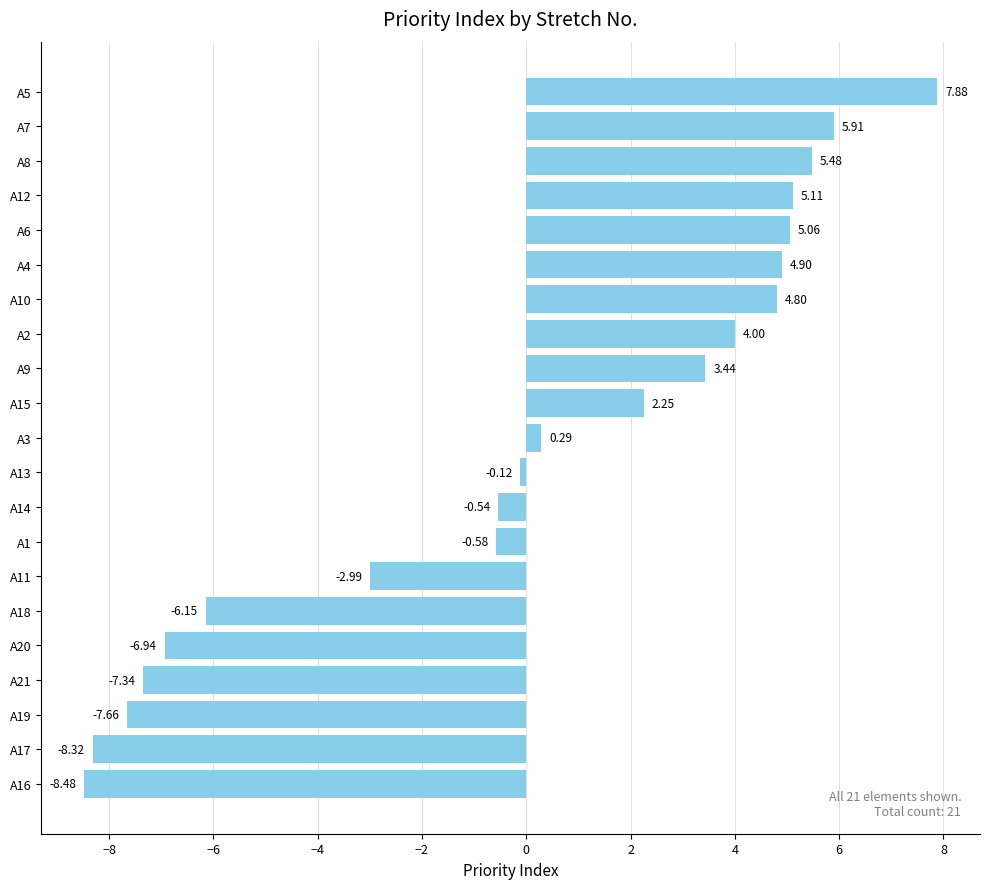

Between A9 and A3, which is larger?

A9